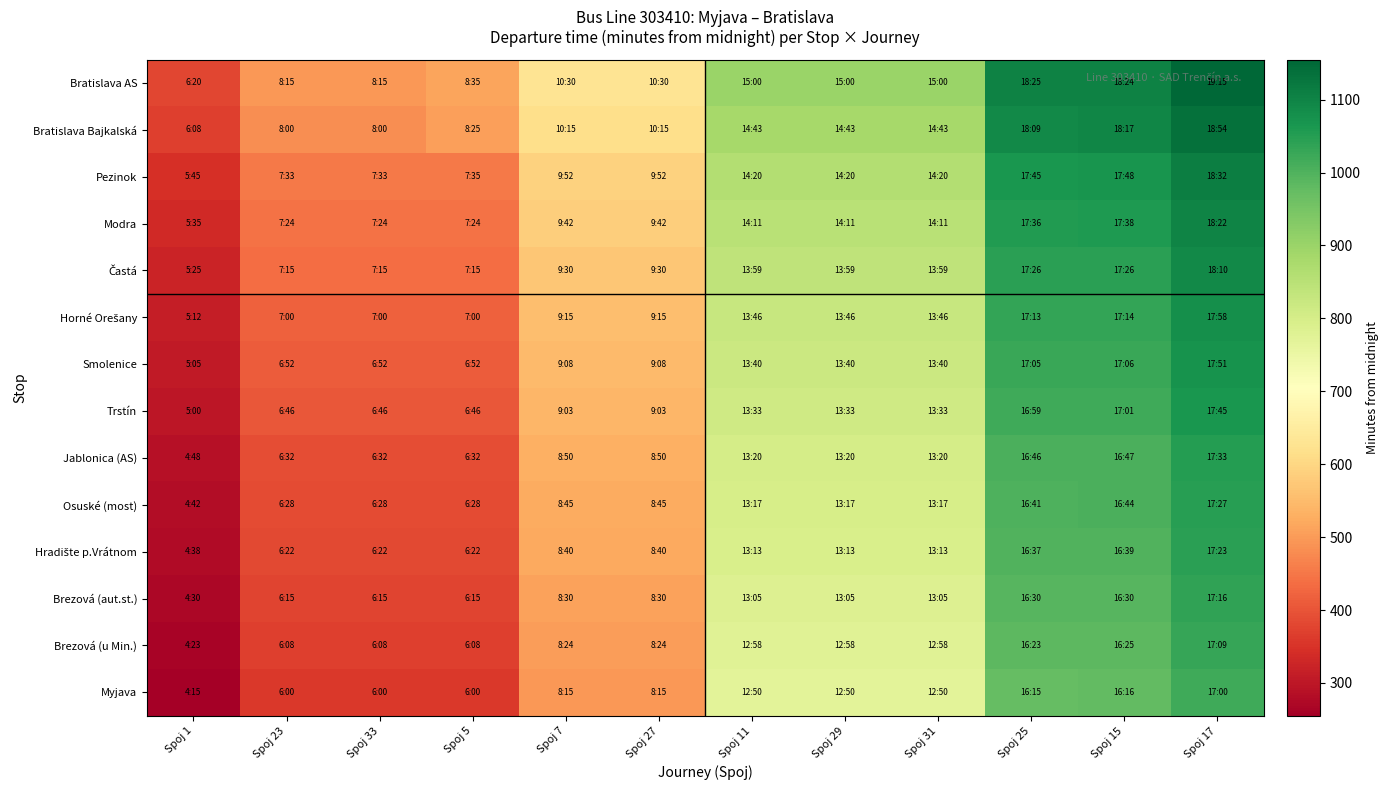

At how many categories does at least one series exceed 275?

12